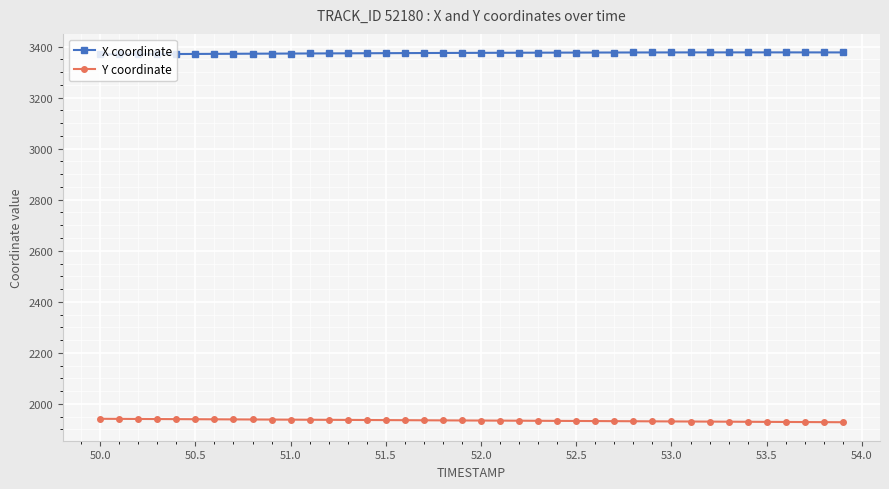

How many categories are shown in the chart?

40